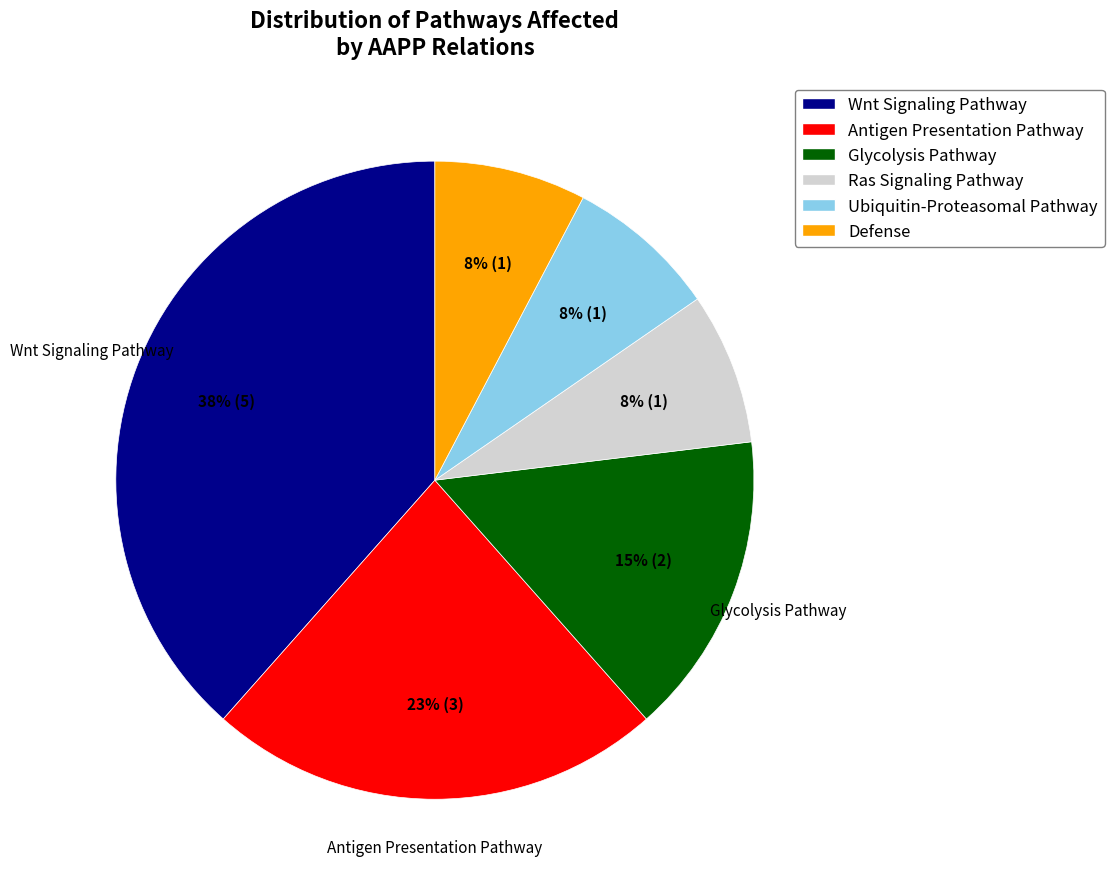

Is there a majority slice in this chart?

No